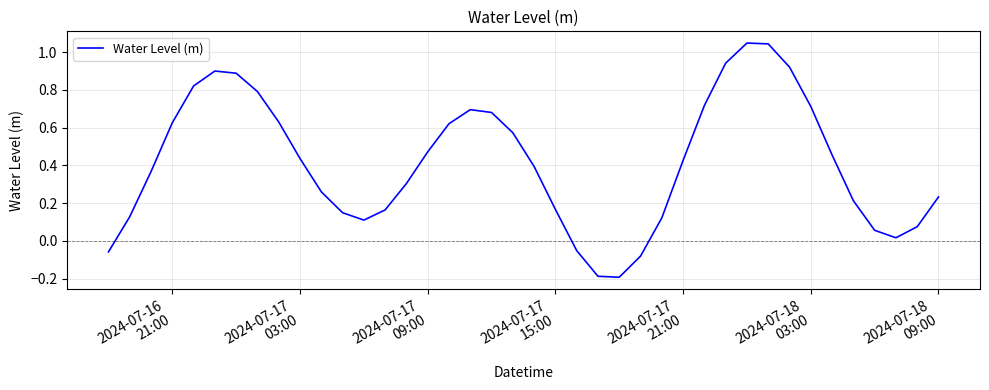

What is the difference between the maximum and minimum values?

1.2